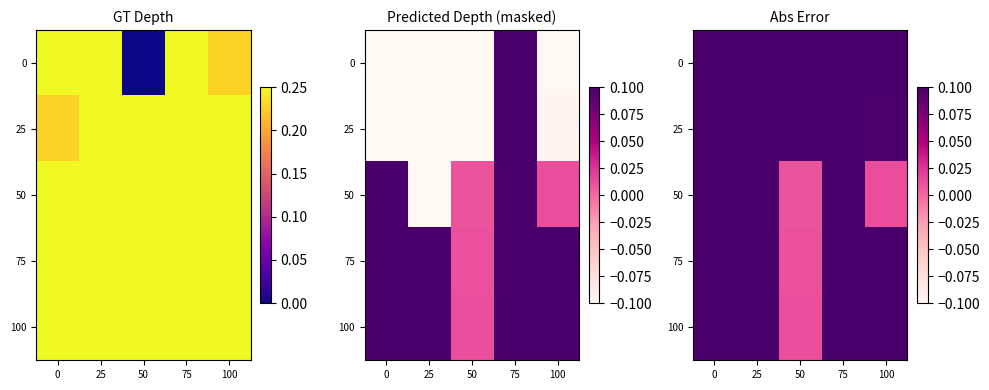

At which category does the chart reach its minimum across all series?

50